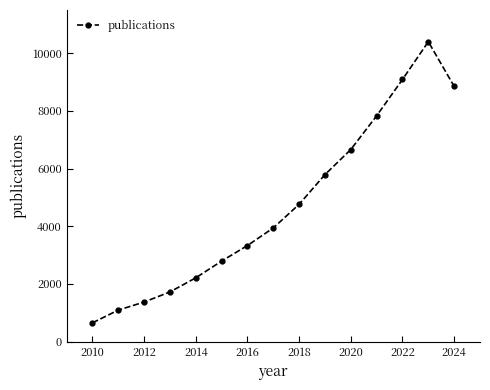

What is the sum of all values?

70478